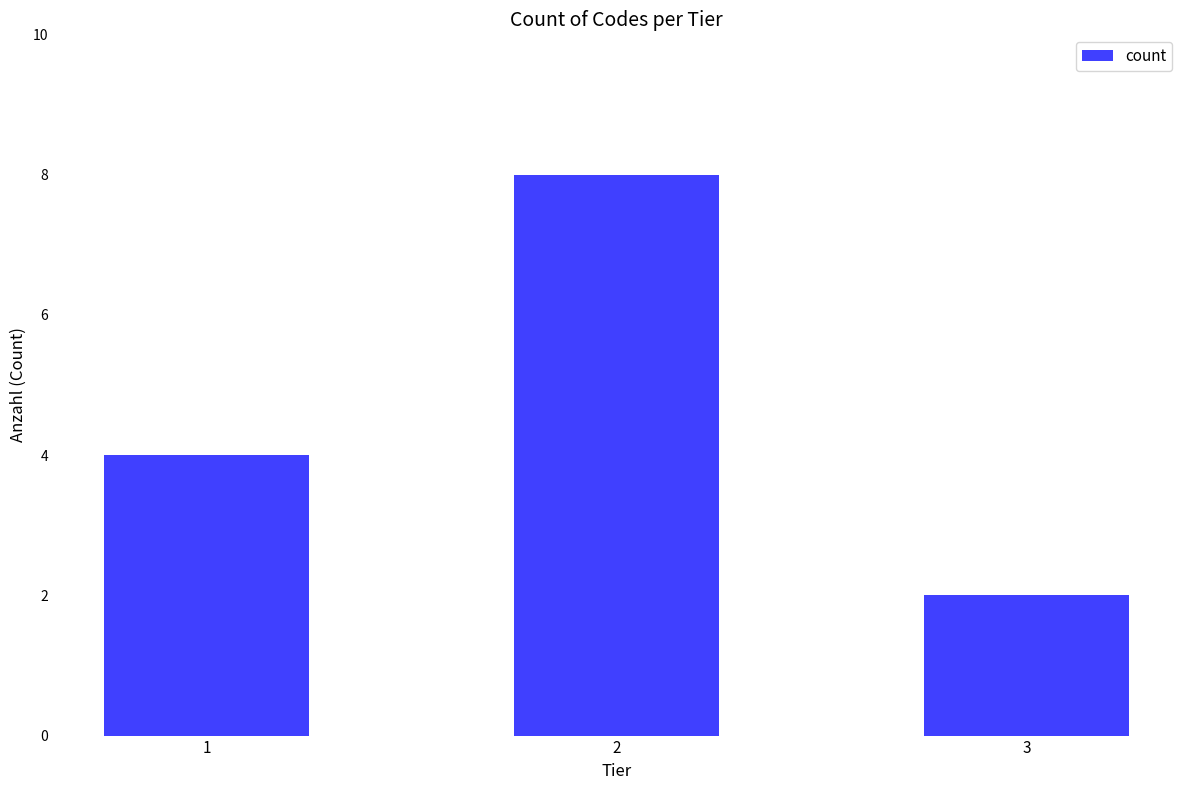

What is the minimum value shown in the chart?

2